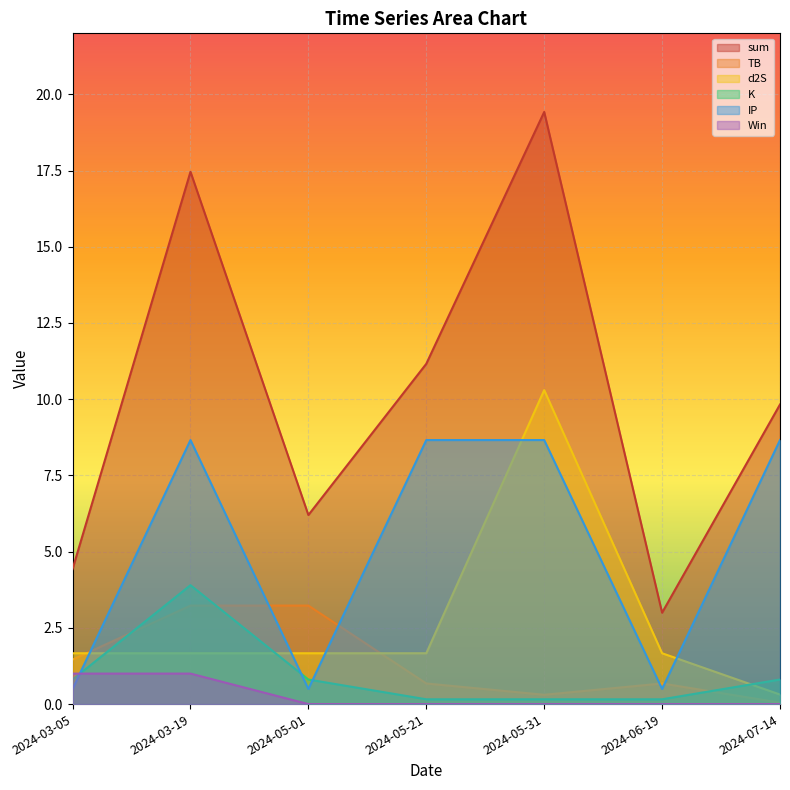

What position from the right is 2024-03-05?

7